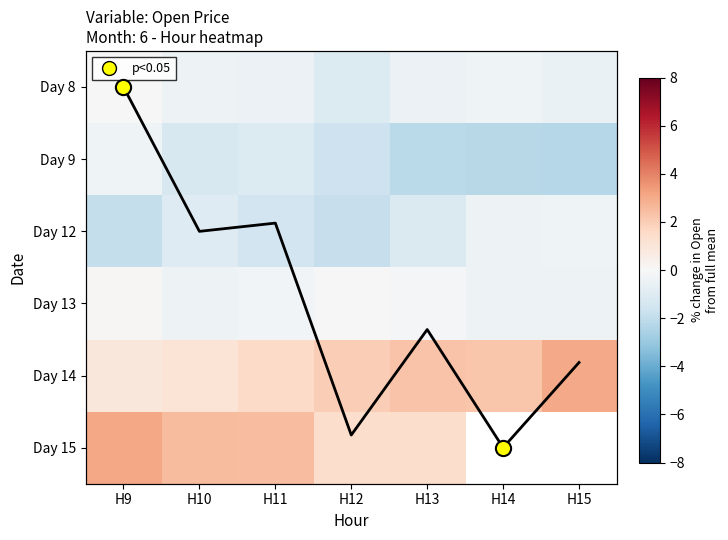

List the labels in order of Day 12 value, smallest first.

H9, H12, H11, H13, H10, H14, H15